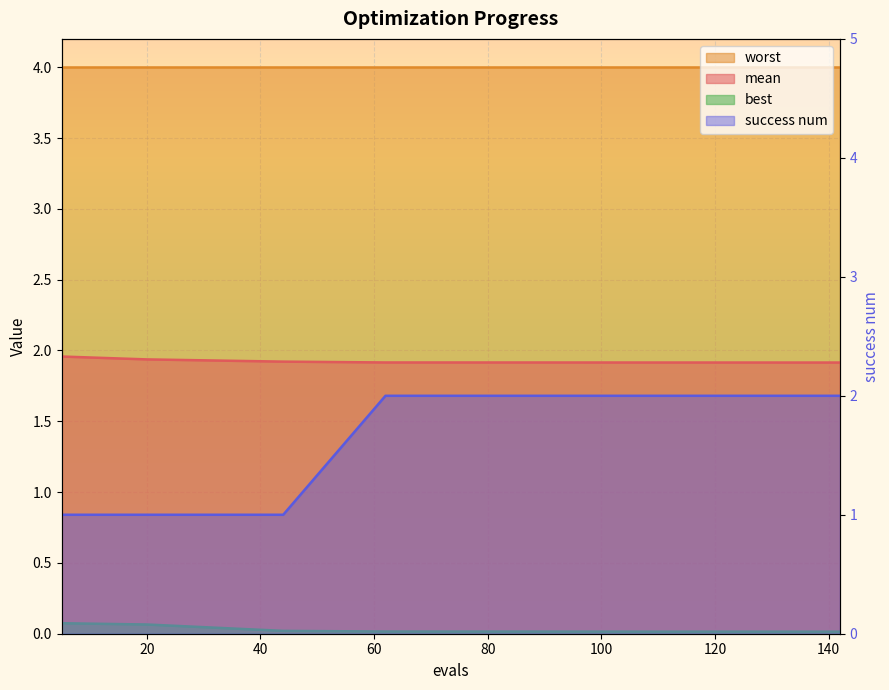

True or false: success num and best cross at least once.

False